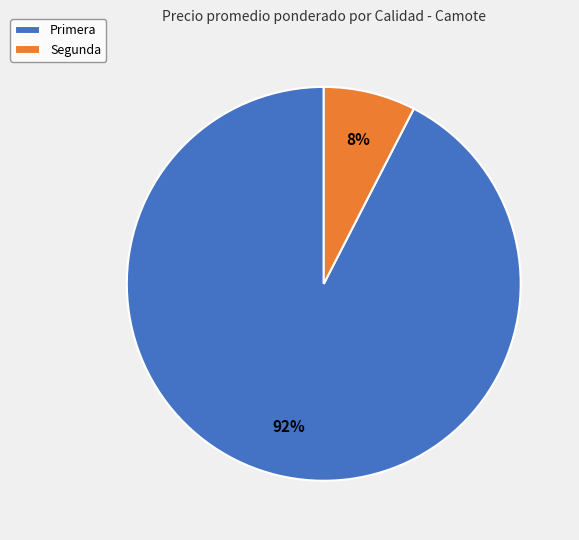

Which category accounts for the majority?

Primera